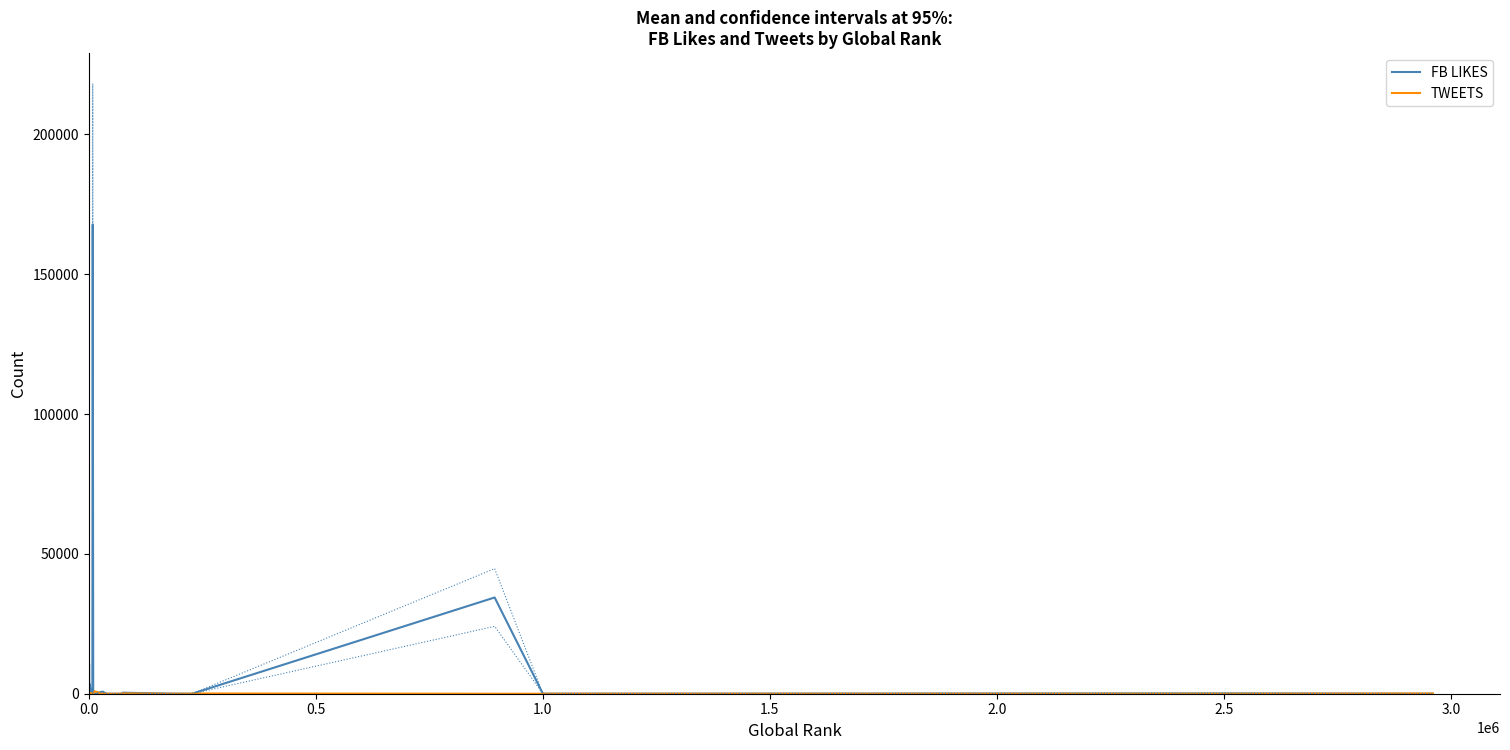

True or false: FB LIKES has a value of 2227.8 at 9.

False